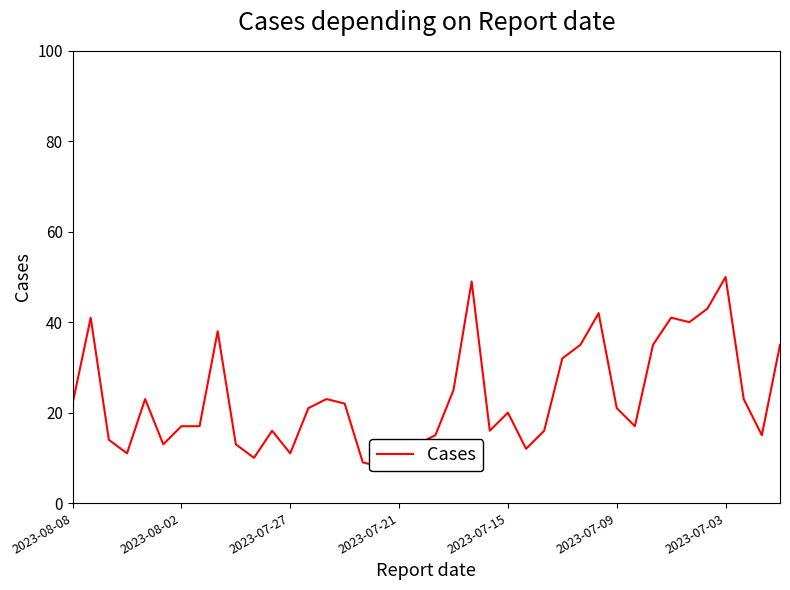

How many series are shown in this chart?

1